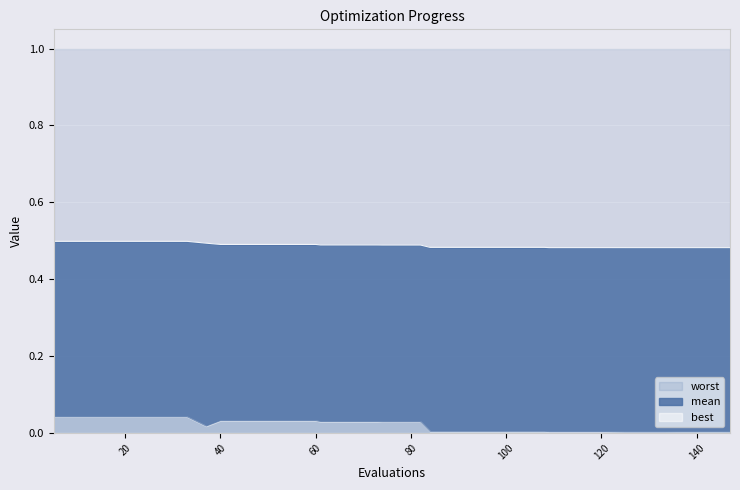

How many lines are shown in the chart?

3